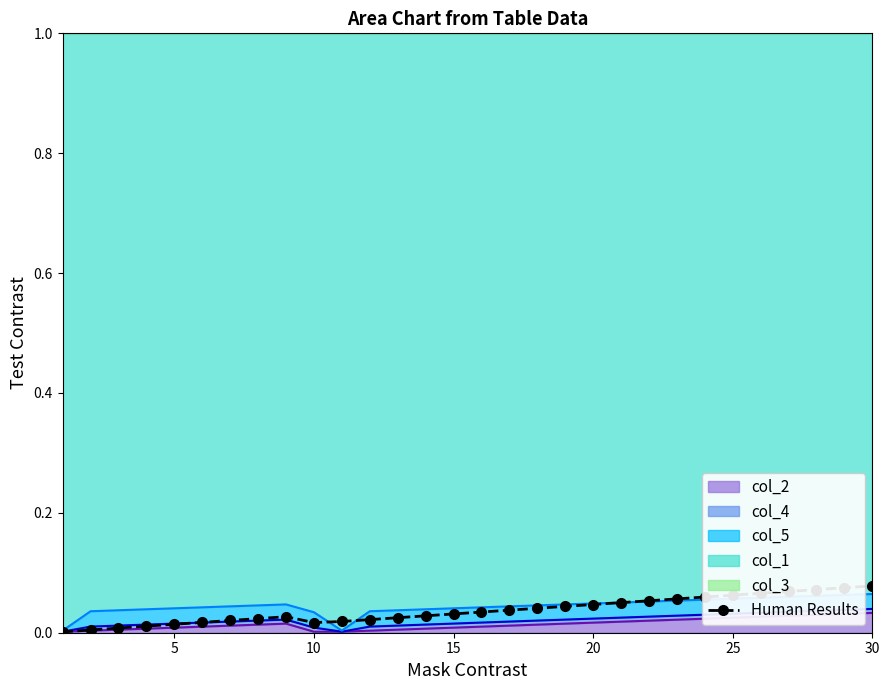

What is the sum of all values?

1.1